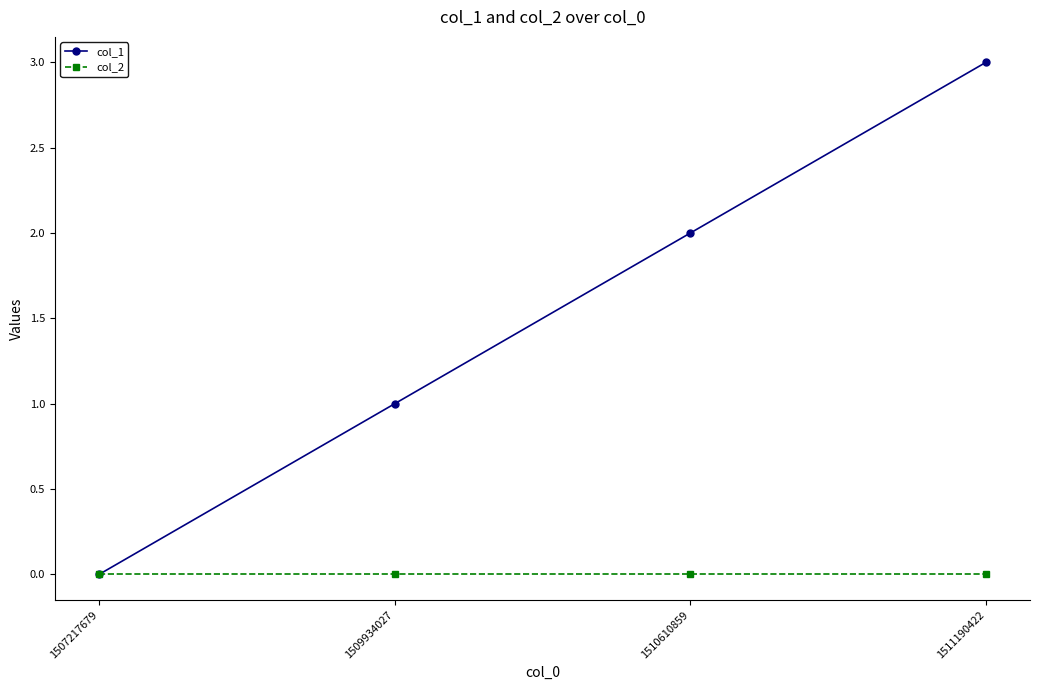

Between 1509934027 and 1511190422, which series saw the biggest shift?

col_1